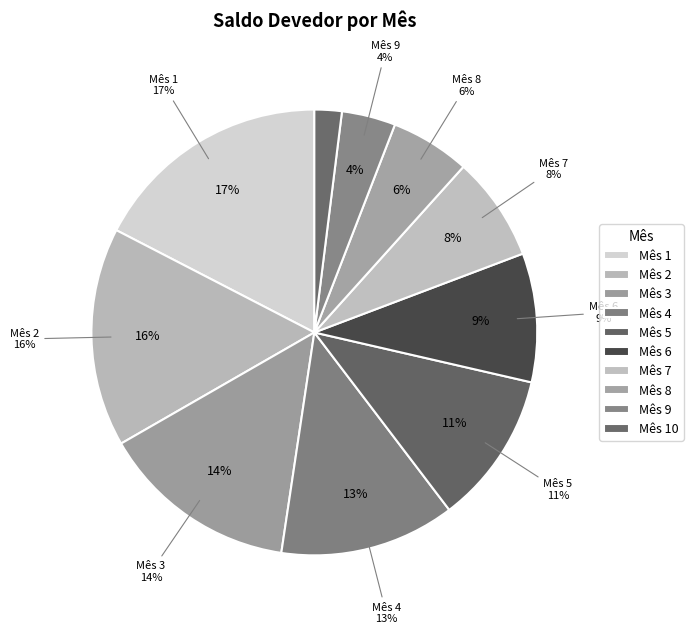

What is the change in value from Mês 2 to Mês 3?

-4627.1